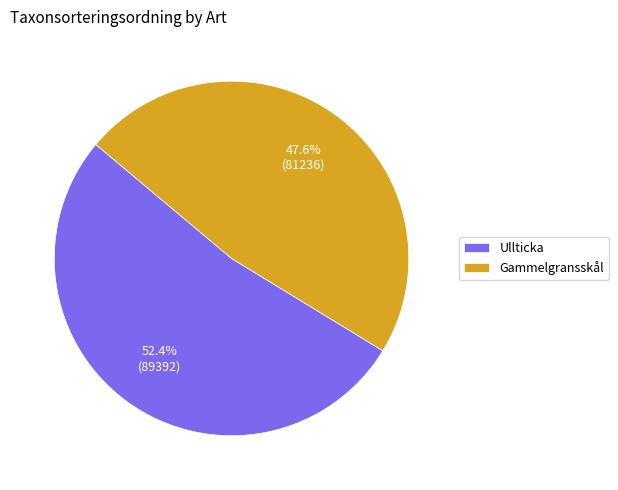

True or false: Ullticka accounts for 43% of the total.

False